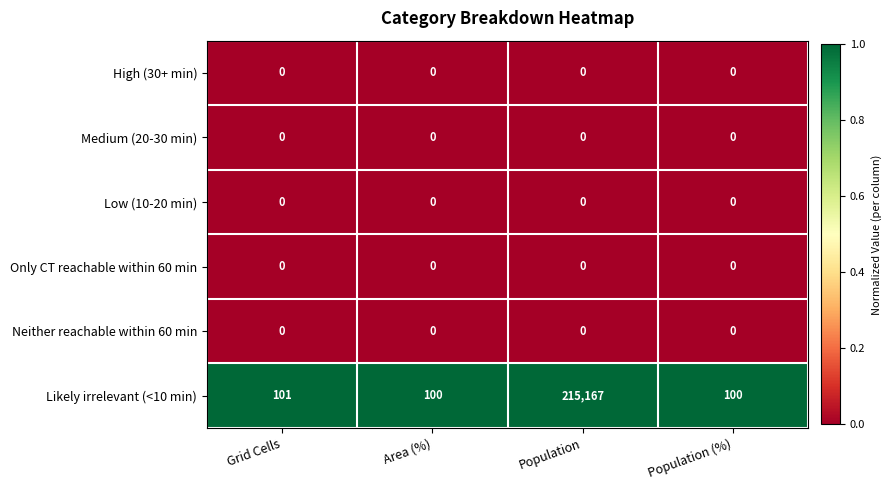

Between Grid Cells and Population, which series saw the biggest shift?

Likely irrelevant (<10 min)